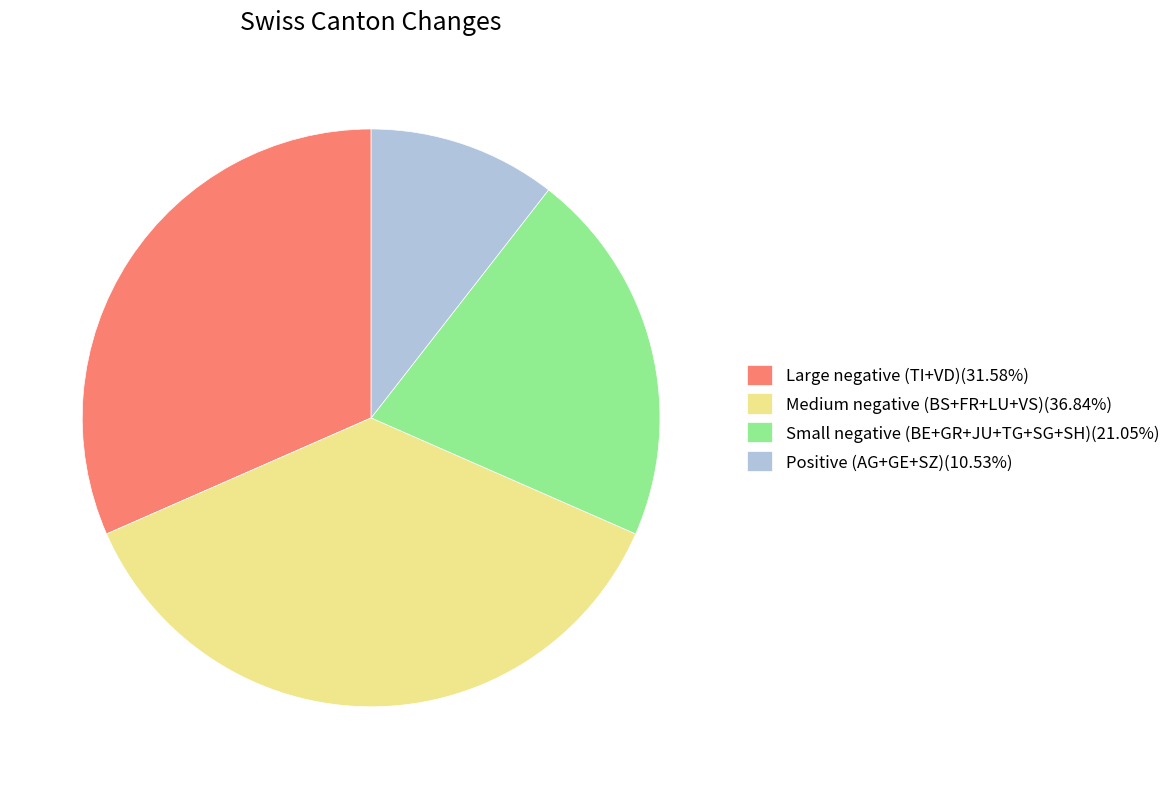

What is the ratio of the value at Positive (AG+GE+SZ)(10.53%) to the value at Small negative (BE+GR+JU+TG+SG+SH)(21.05%)?

0.5